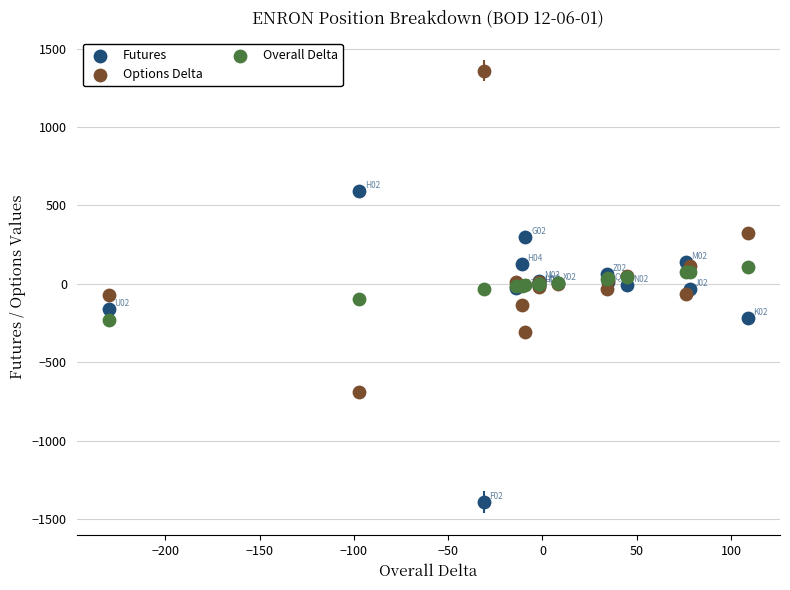

Which series reaches the minimum Y coordinate?

Futures